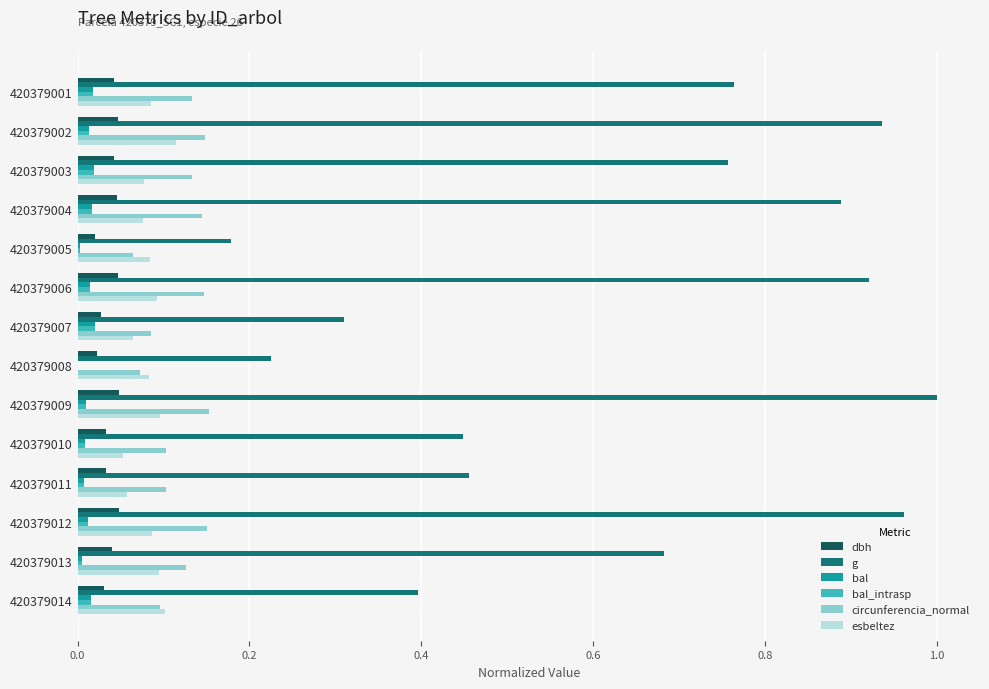

At which category does the chart reach its peak across all series?

420379009